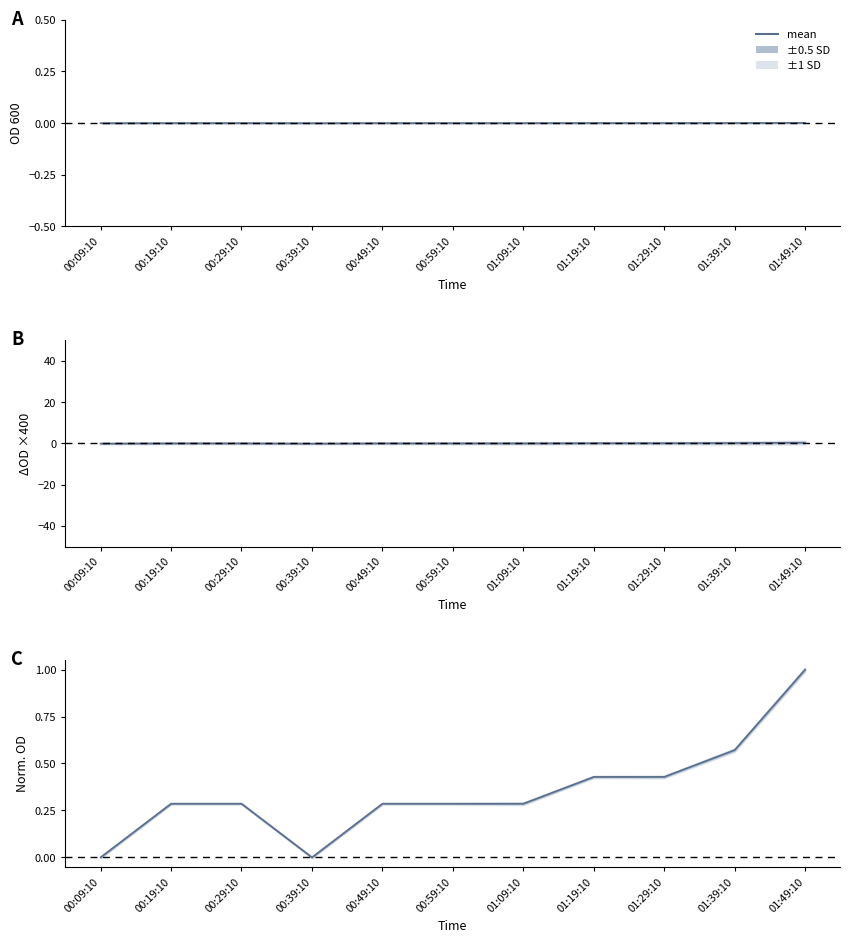

How many points are lower than both their immediate neighbors (excluding endpoints)?

1